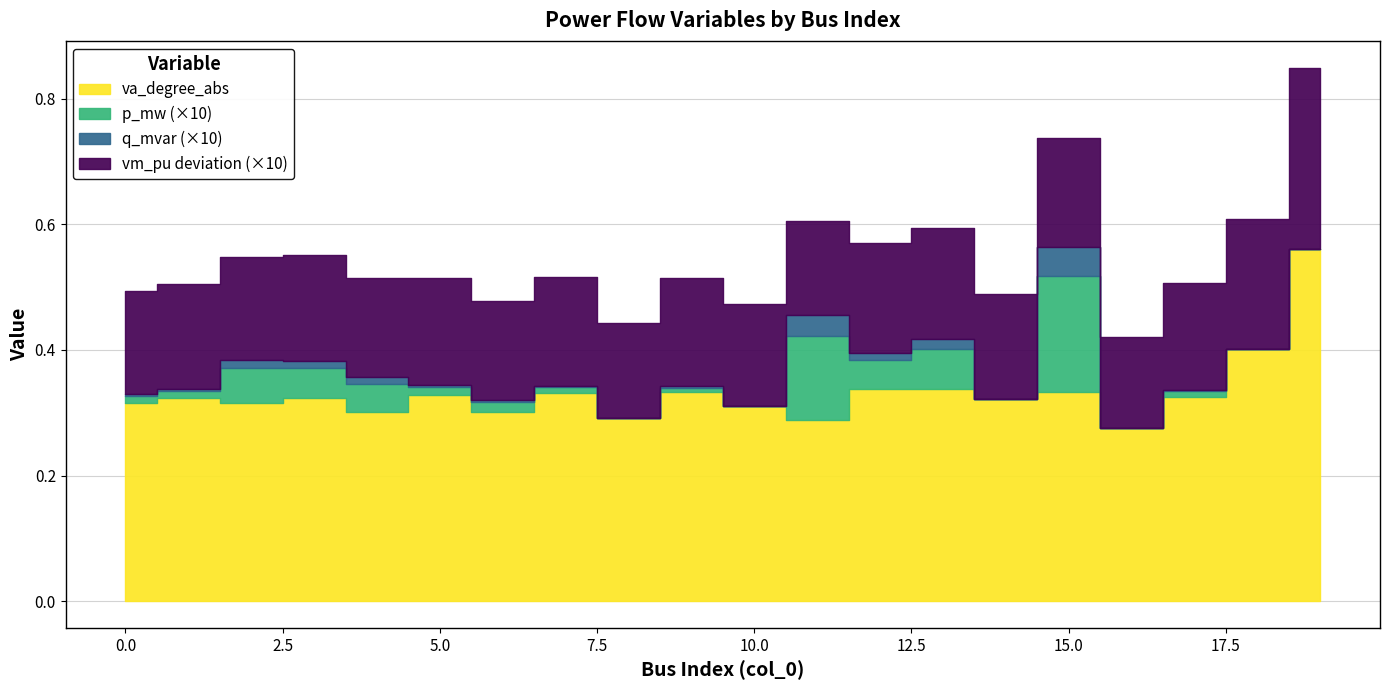

True or false: va_degree_abs and vm_pu cross at least once.

False